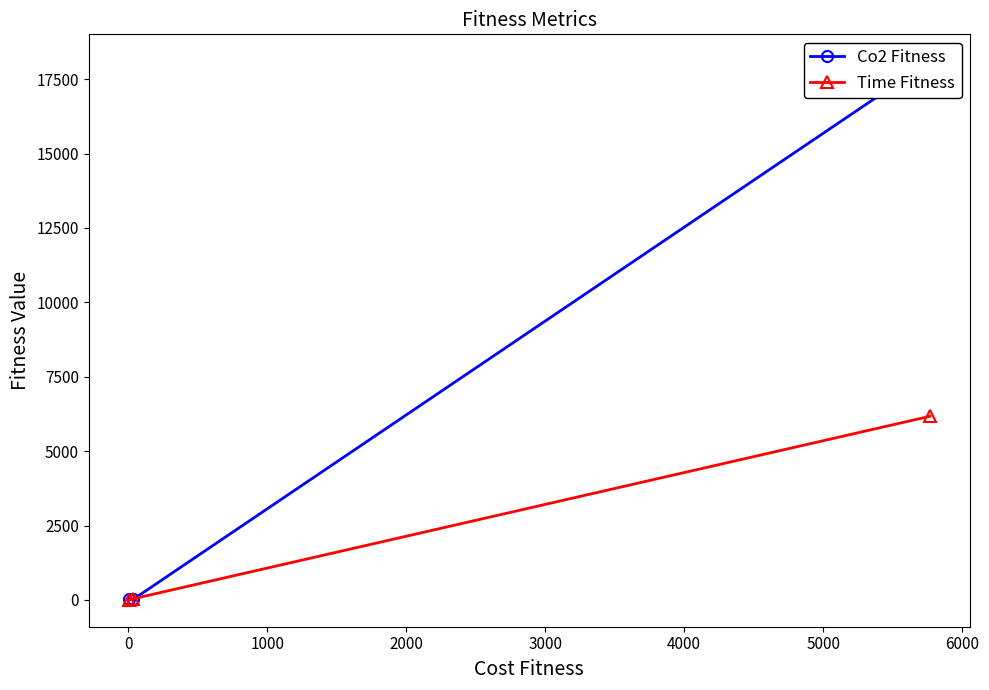

Is this an area chart (filled region under the line)?

No